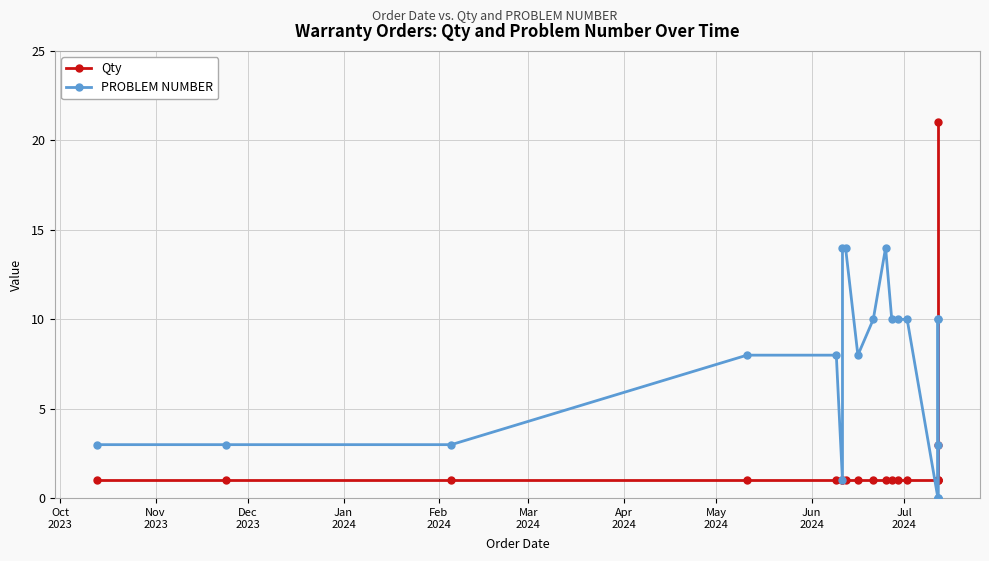

True or false: Qty has more than 1 interior local peaks.

False